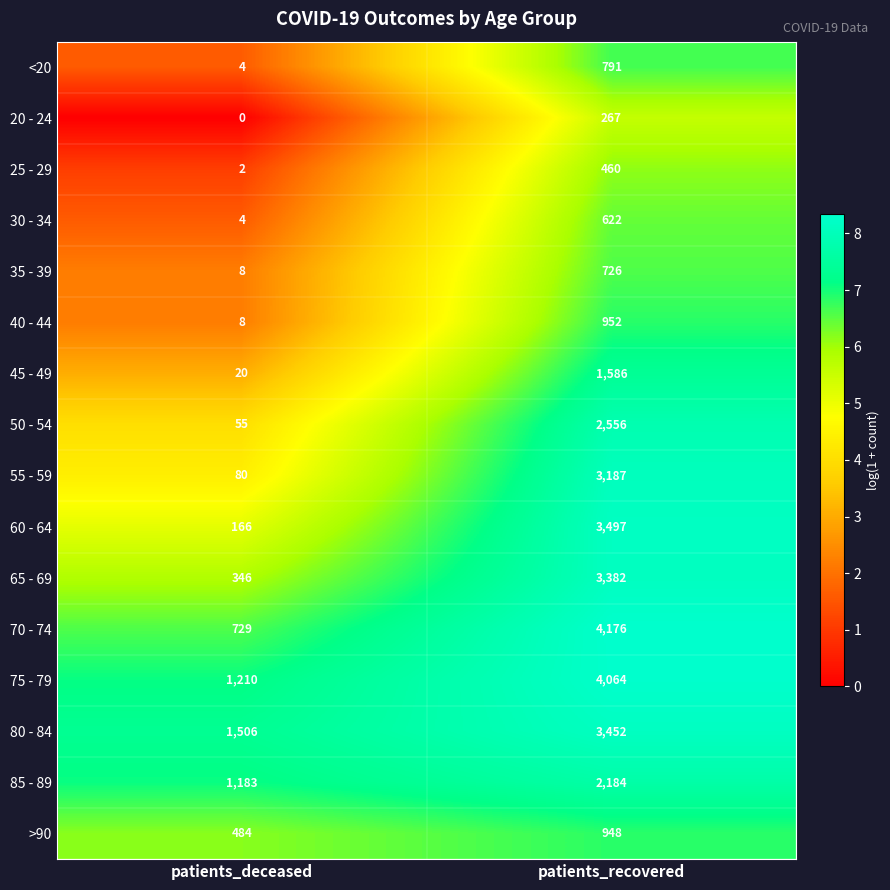

Which label corresponds to the largest value in the chart?

patients_recovered